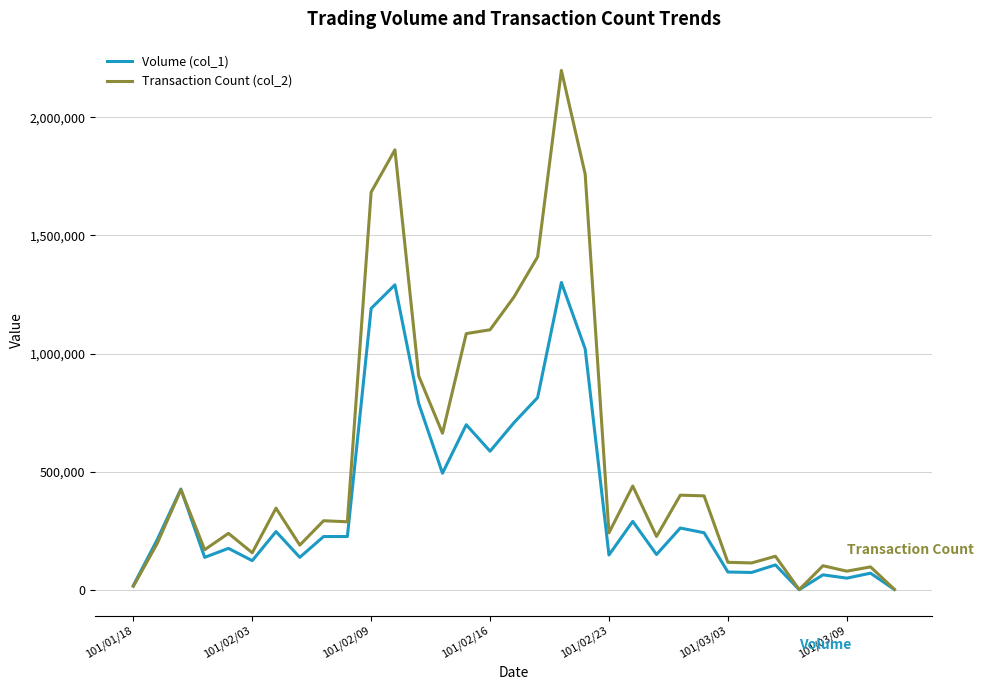

Which series has the largest range (max minus min)?

Transaction Count (col_2)